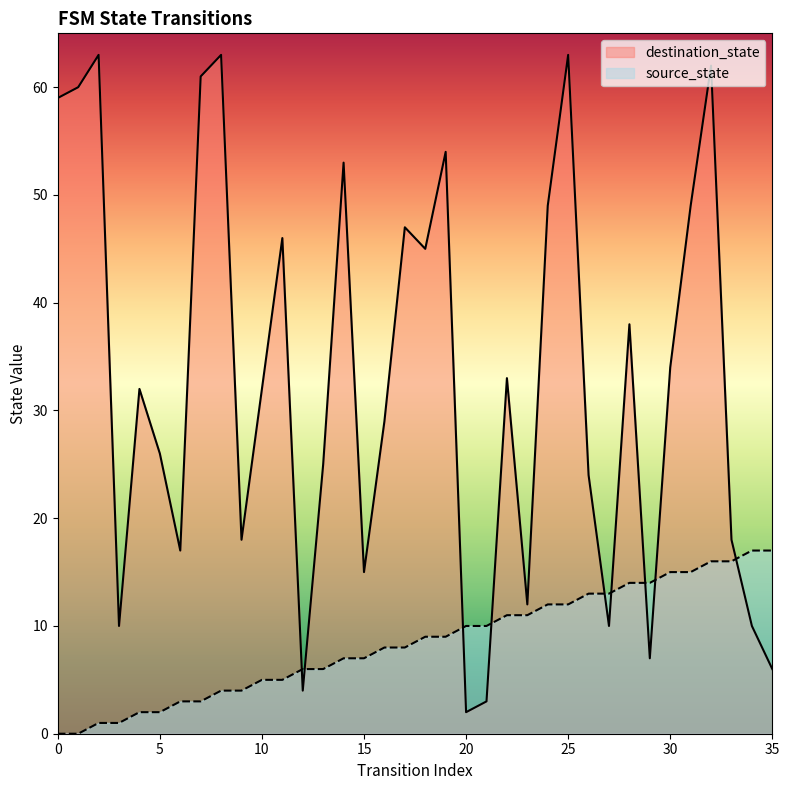

How many intersections are there between source_state and destination_state?

9